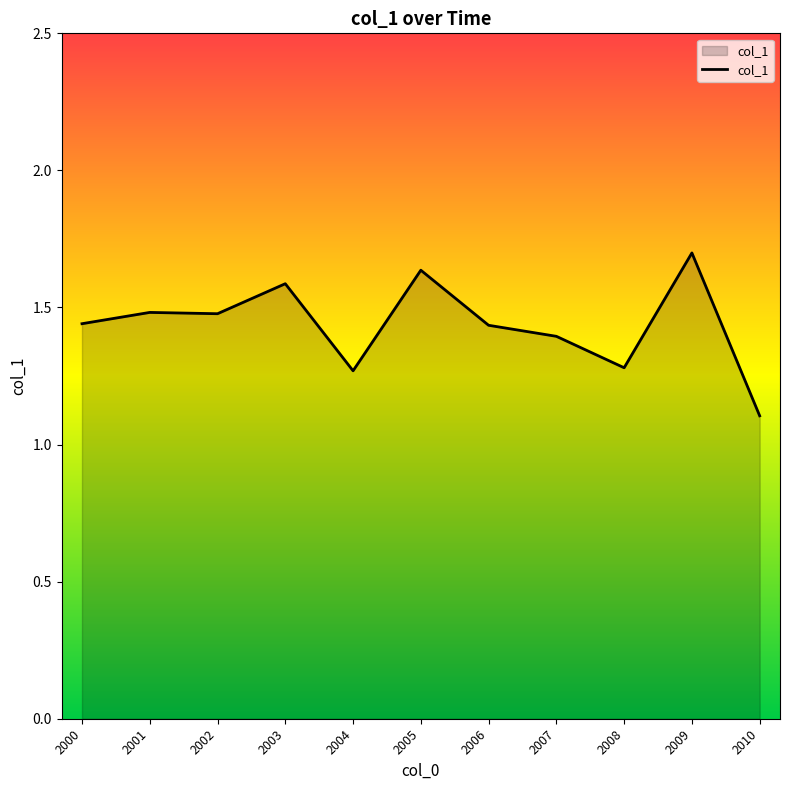

What is the difference between the maximum and minimum values?

0.6